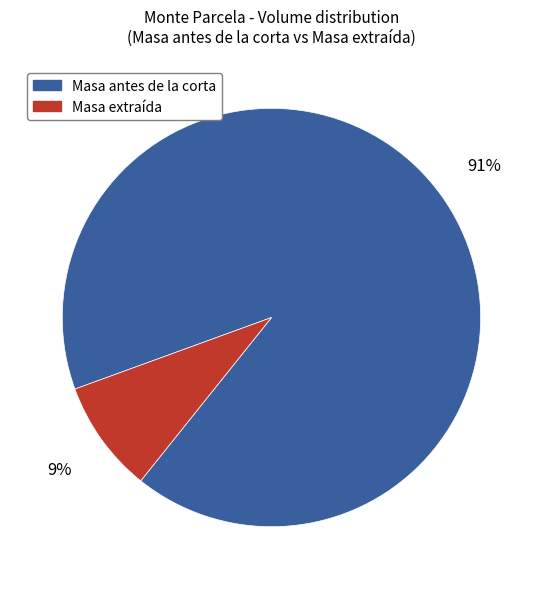

Is there a majority slice in this chart?

Yes